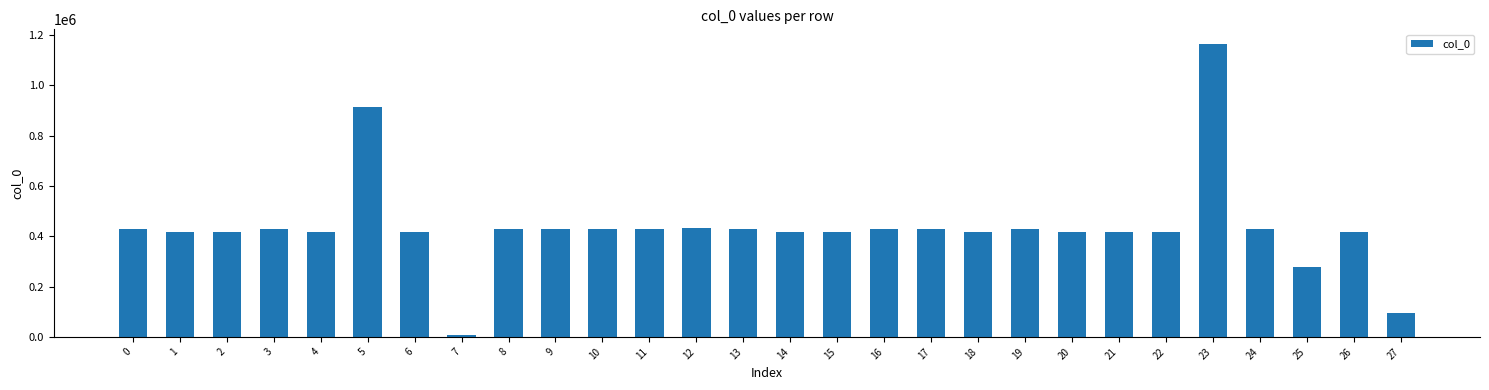

What is the change in value from 5 to 22?

-493910